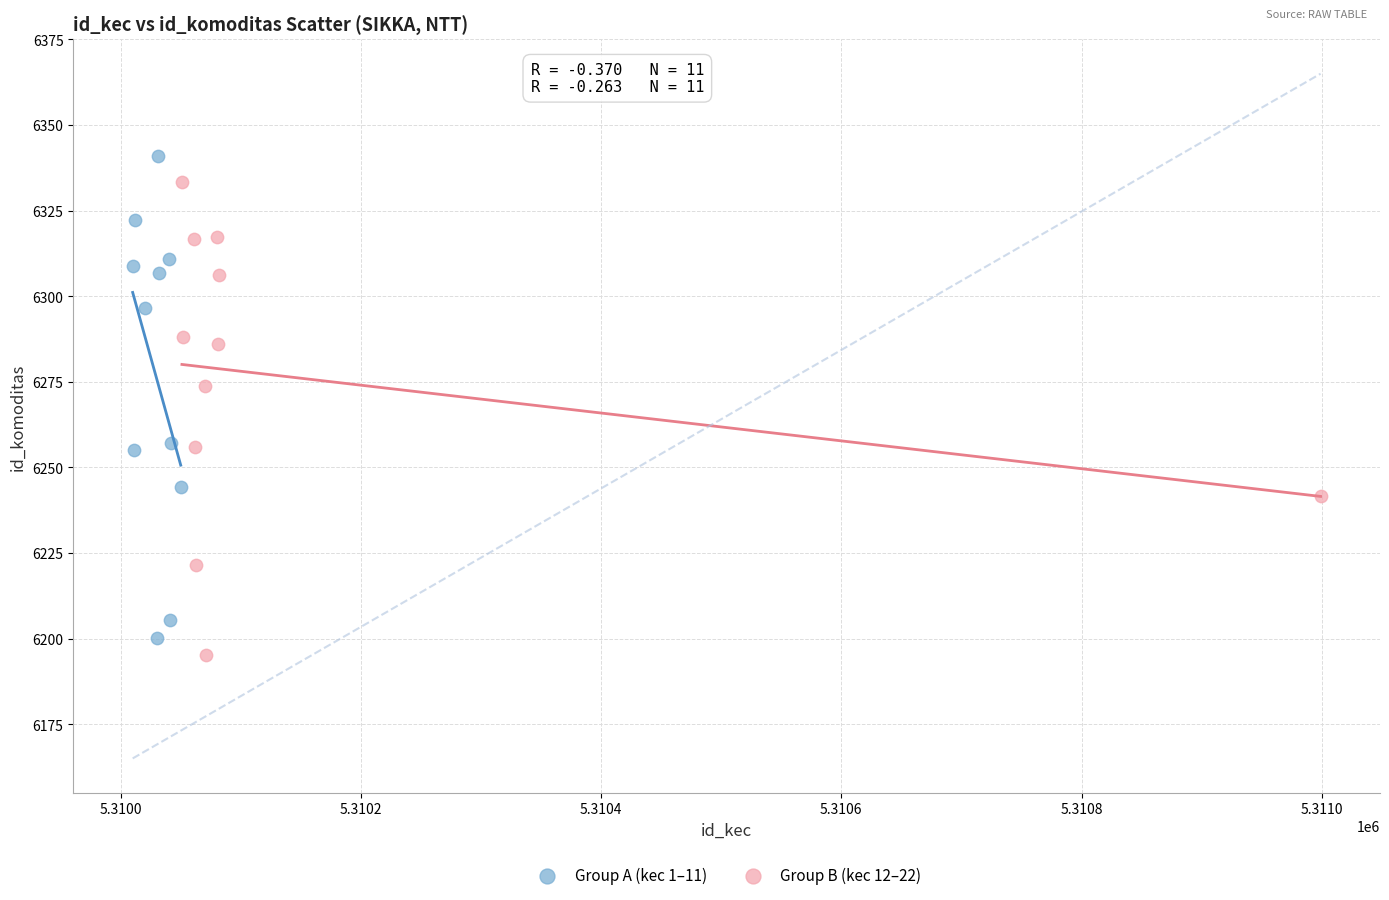

Which series has the largest Y range (max minus min)?

Group A (kec 1–11)